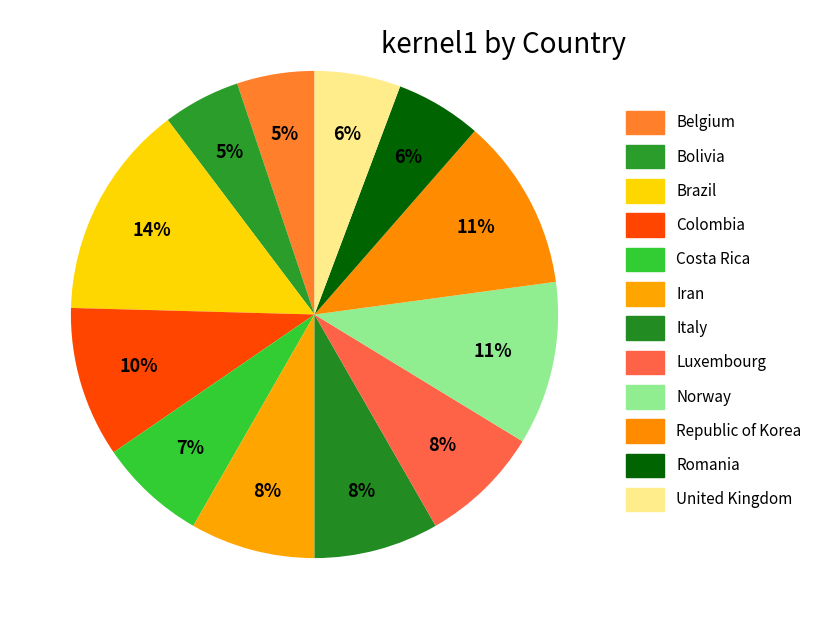

The Colombia slice represents 16% of the pie. True or false?

False